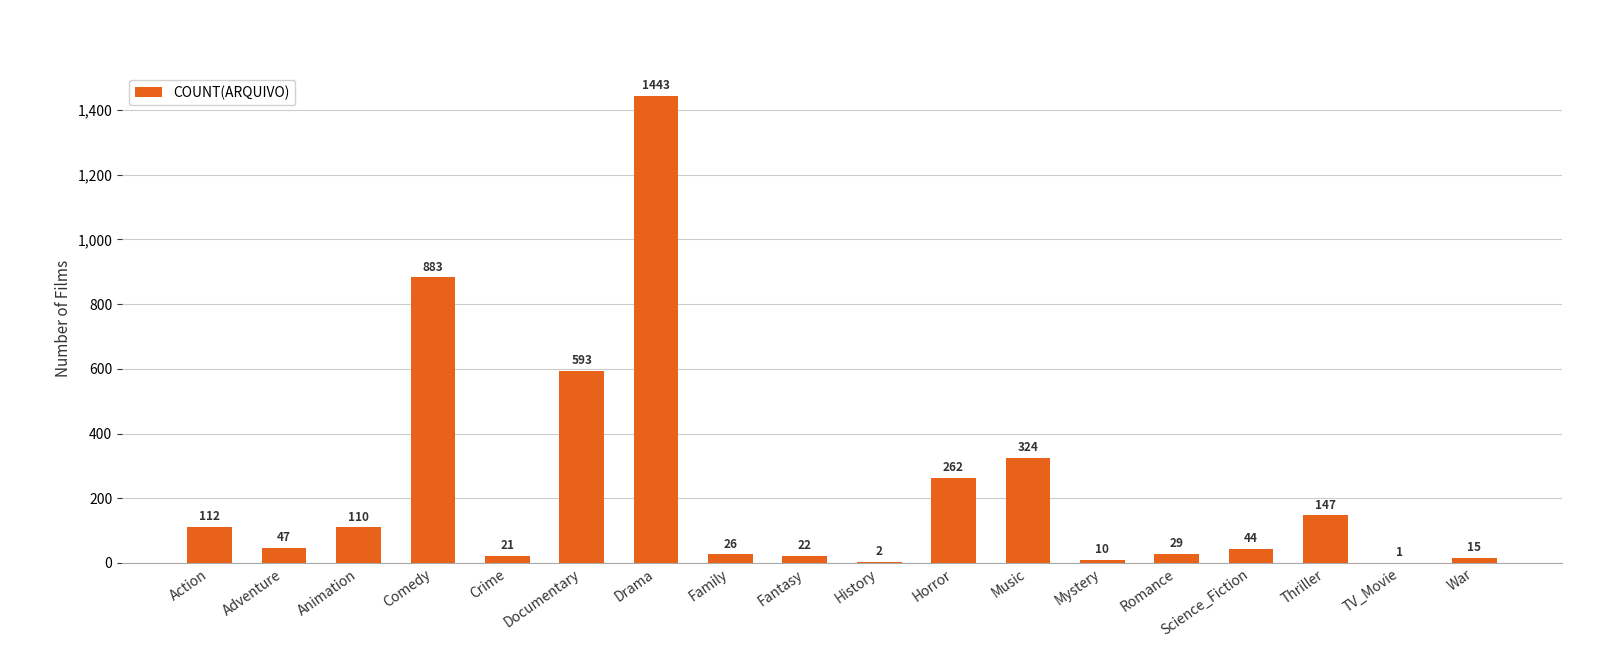

Where is the data nearest to the value 722?

Documentary